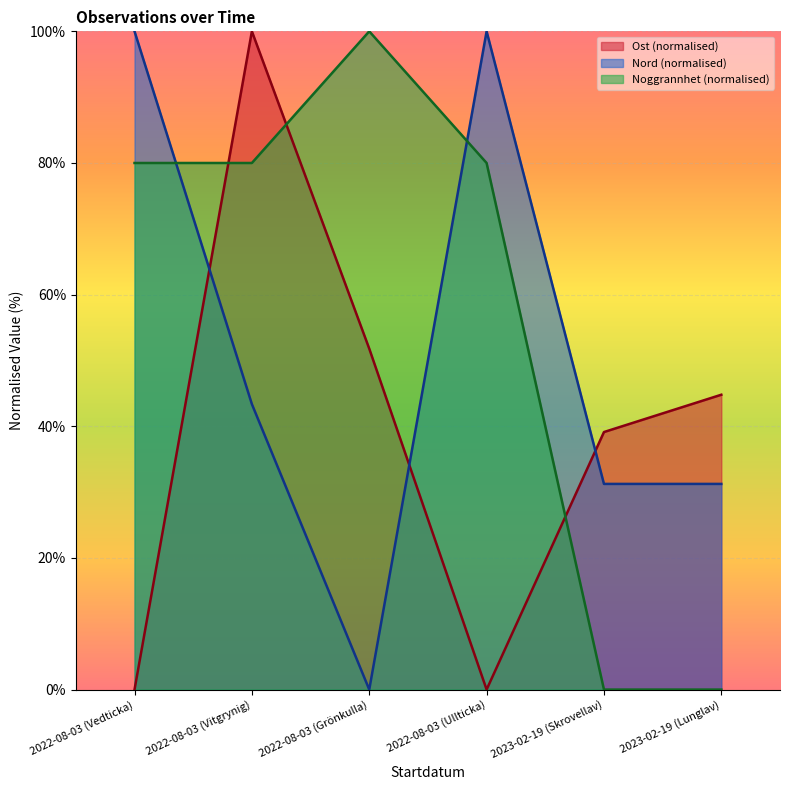

Which series changed the most between 2022-08-03 (Ullticka) and 2023-02-19 (Lunglav)?

Noggrannhet (normalised)